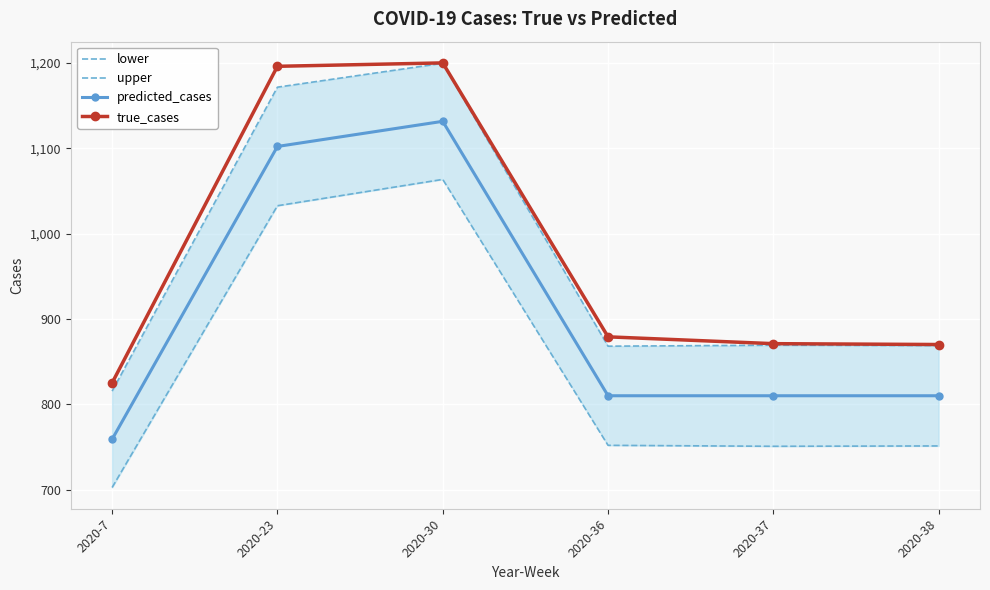

The value of upper at 2020-36 is 482.0. True or false?

False